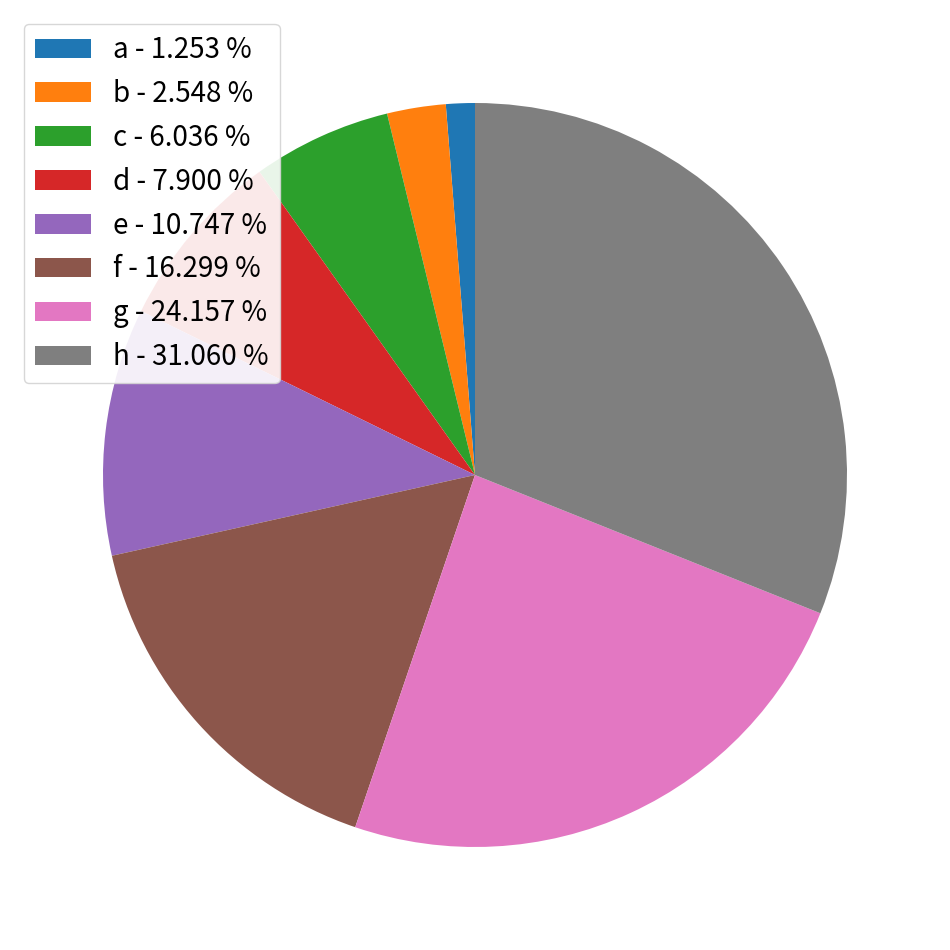

Between d - 7.900 % and h - 31.060 %, which is larger?

h - 31.060 %